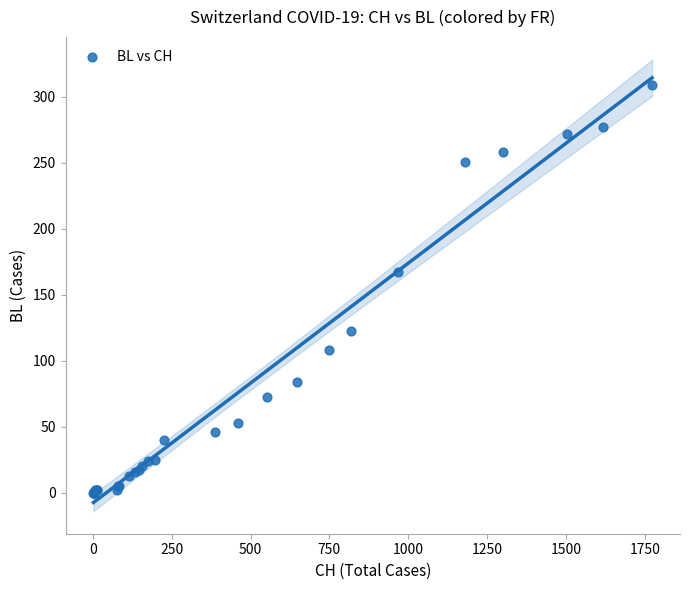

What Y value in the scatter plot is closest to 154?

167